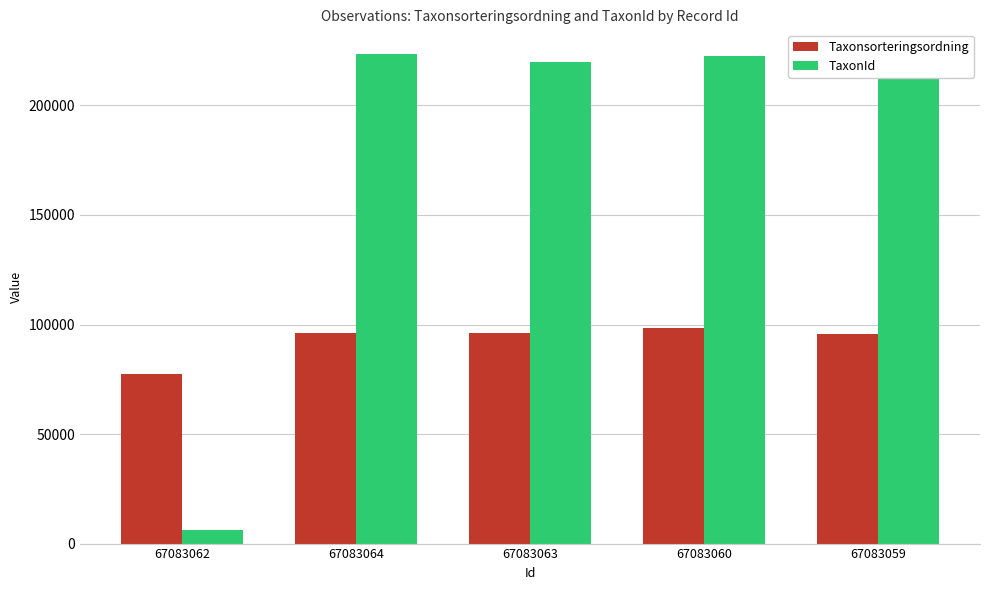

What position from the right is 67083064?

4